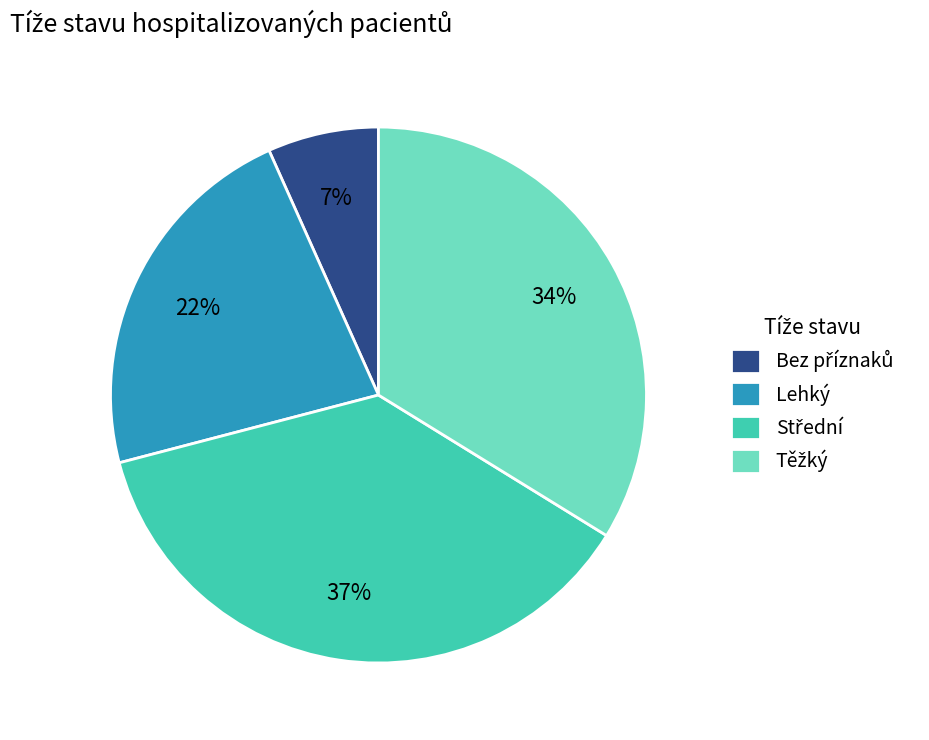

To the nearest percent, what is the average slice percentage?

25%